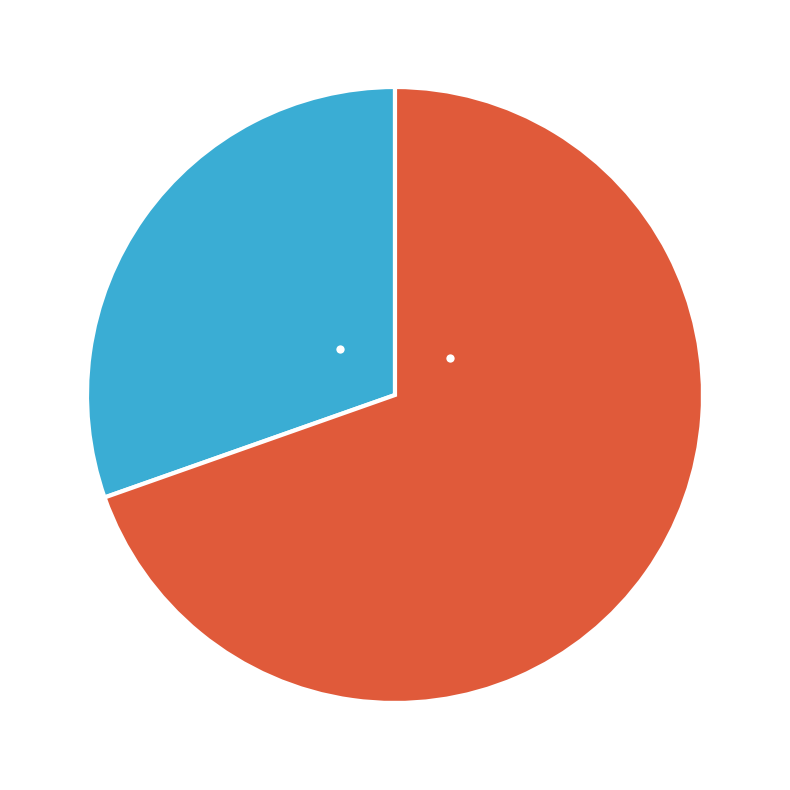

Which has a higher value, 和陈君仪读太真外传五首 其四 or 和黄山谷读杨妃外传五首 其四?

和陈君仪读太真外传五首 其四